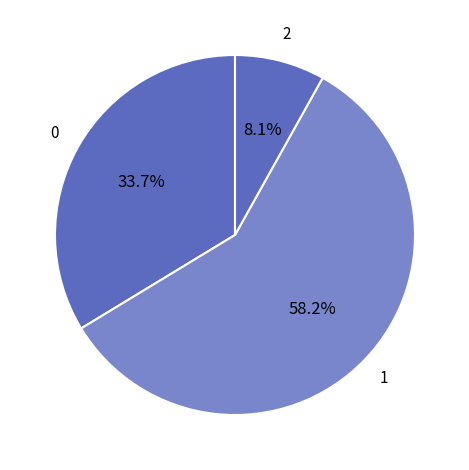

Count the number of slices in the pie.

3